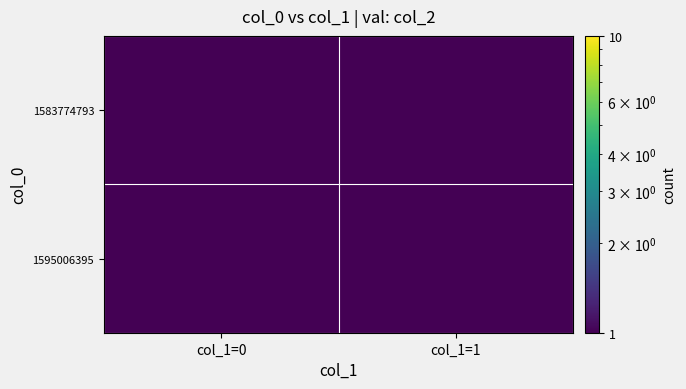

Reading left to right, extract all data points from this chart.

1583774793: col_1=0=0.5	col_1=1=0.5
1595006395: col_1=0=1.0	col_1=1=0.5